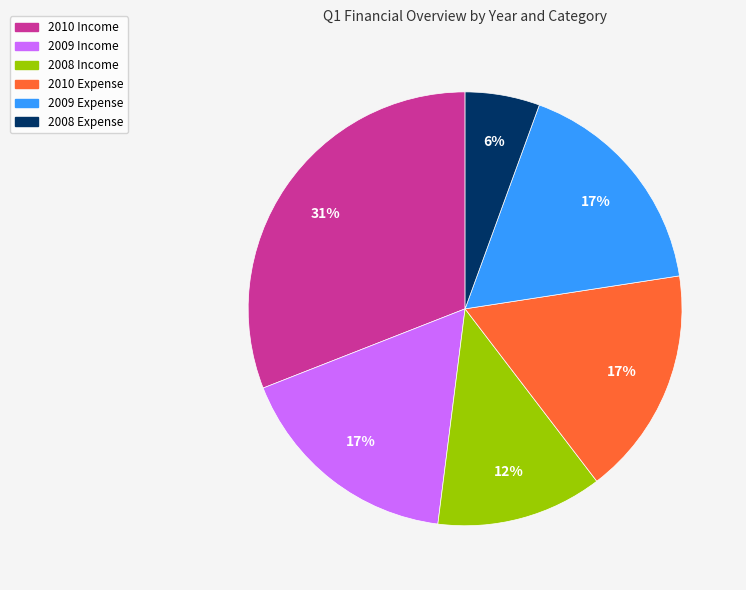

True or false: 2008 Expense accounts for 6% of the total.

True